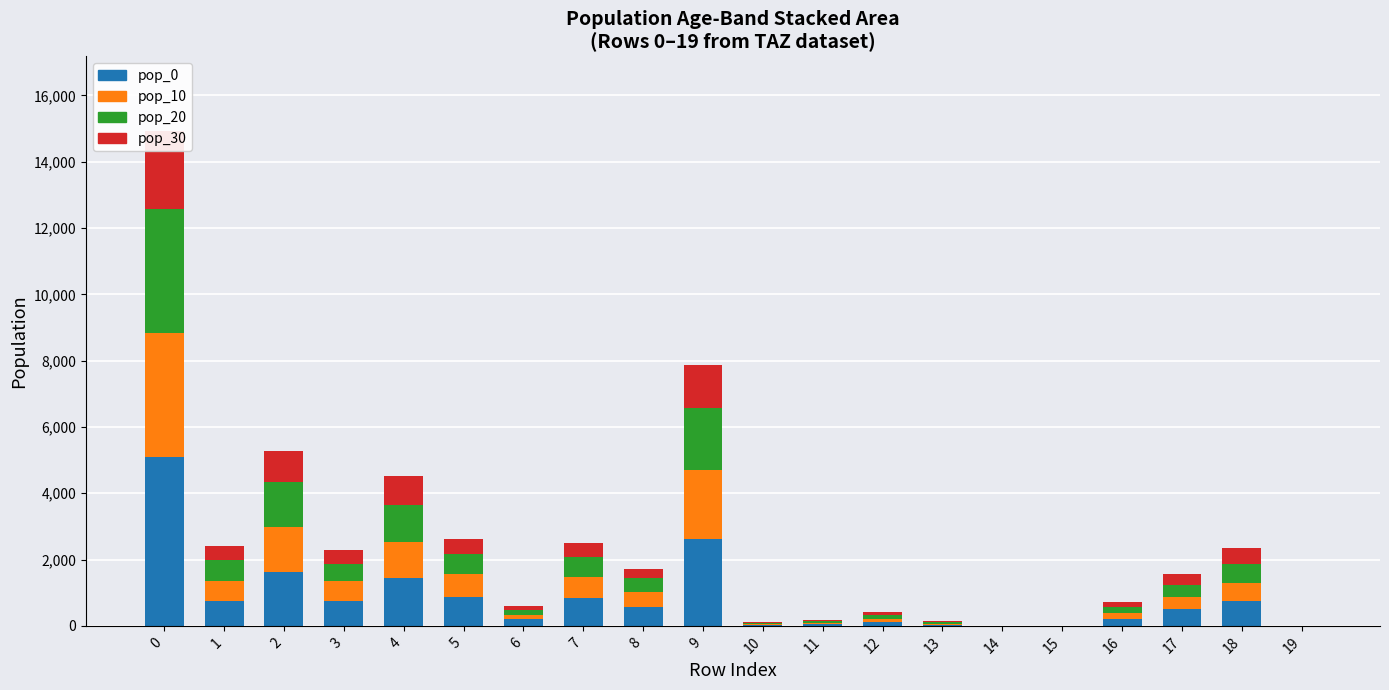

Reading right to left, transcribe all the data shown in this chart.

pop_0: 19=0.0	18=745.6	17=495.9	16=219.5	15=0.0	14=0.0	13=39.8	12=119.9	11=54.8	10=31.1	9=2625.5	8=574.8	7=833.0	6=192.6	5=869.1	4=1430.3	3=762.2	2=1626.2	1=742.5	0=5091.9
pop_10: 19=0.0	18=559.2	17=371.9	16=179.6	15=0.0	14=0.0	13=31.0	12=93.2	11=42.6	10=24.2	9=2062.9	8=451.6	7=654.5	6=144.4	5=682.9	4=1100.2	3=586.3	2=1355.2	1=618.8	0=3734.1
pop_20: 19=0.0	18=559.2	17=371.9	16=159.6	15=0.0	14=0.0	13=35.4	12=106.6	11=48.7	10=27.6	9=1875.4	8=410.6	7=595.0	6=144.4	5=620.8	4=1100.2	3=527.7	2=1355.2	1=618.8	0=3734.1
pop_30: 19=0.0	18=497.1	17=330.6	16=159.6	15=0.0	14=0.0	13=31.0	12=93.2	11=42.6	10=24.2	9=1312.8	8=287.4	7=416.5	6=112.3	5=434.5	4=880.2	3=410.4	2=948.6	1=433.1	0=2376.2